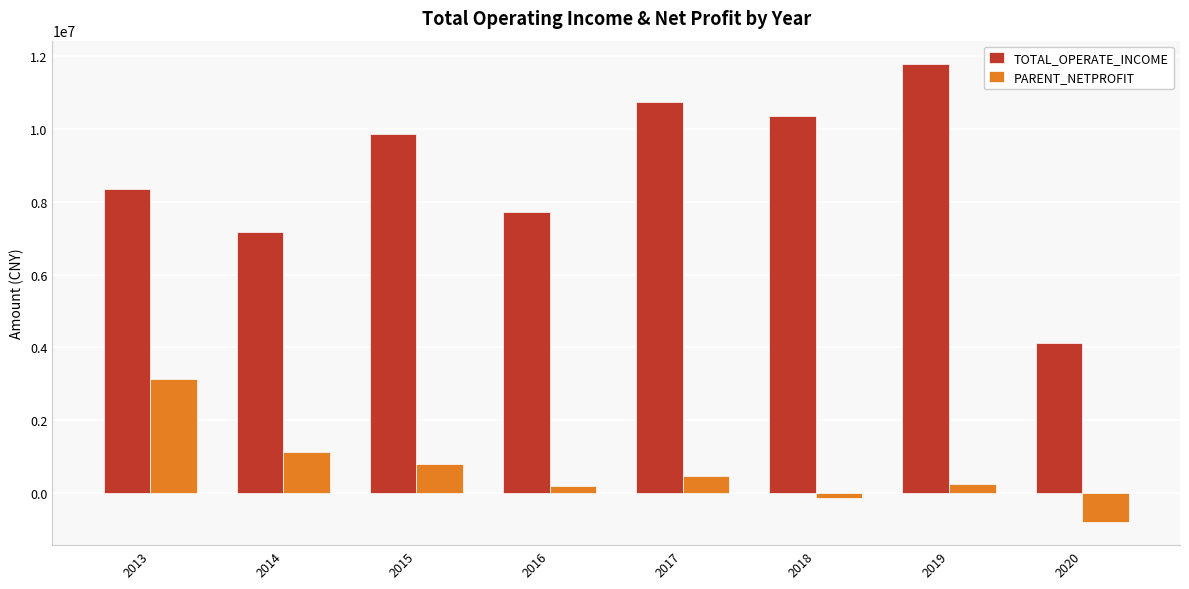

How many values in the PARENT_NETPROFIT series are below 463214?

4